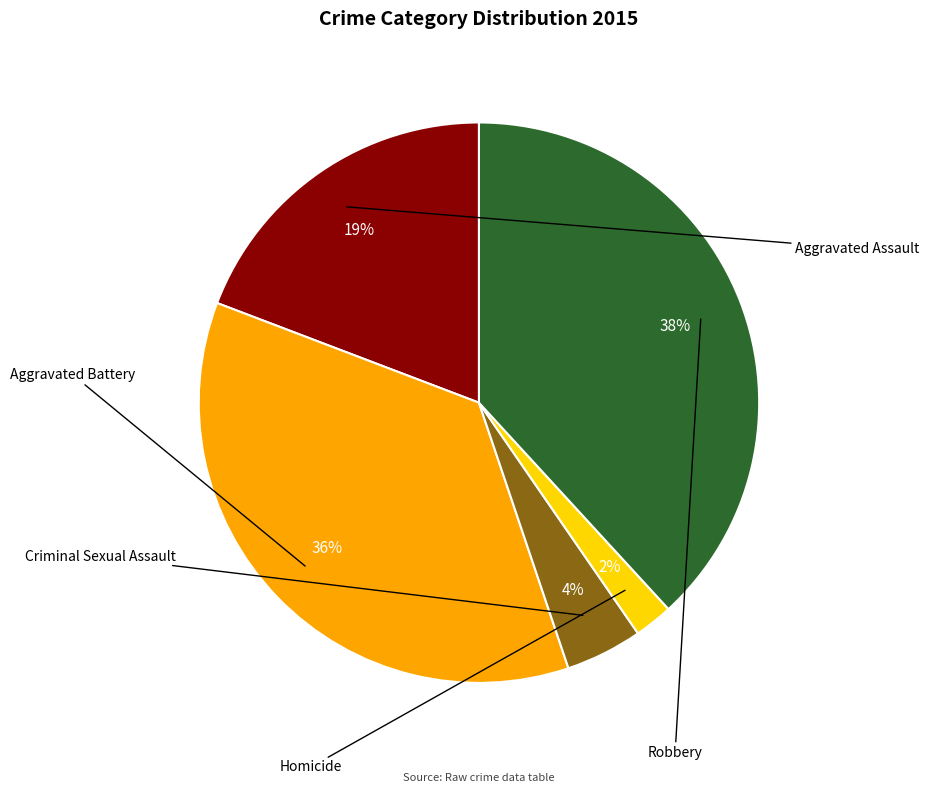

To the nearest percent, what is the average slice percentage?

20%